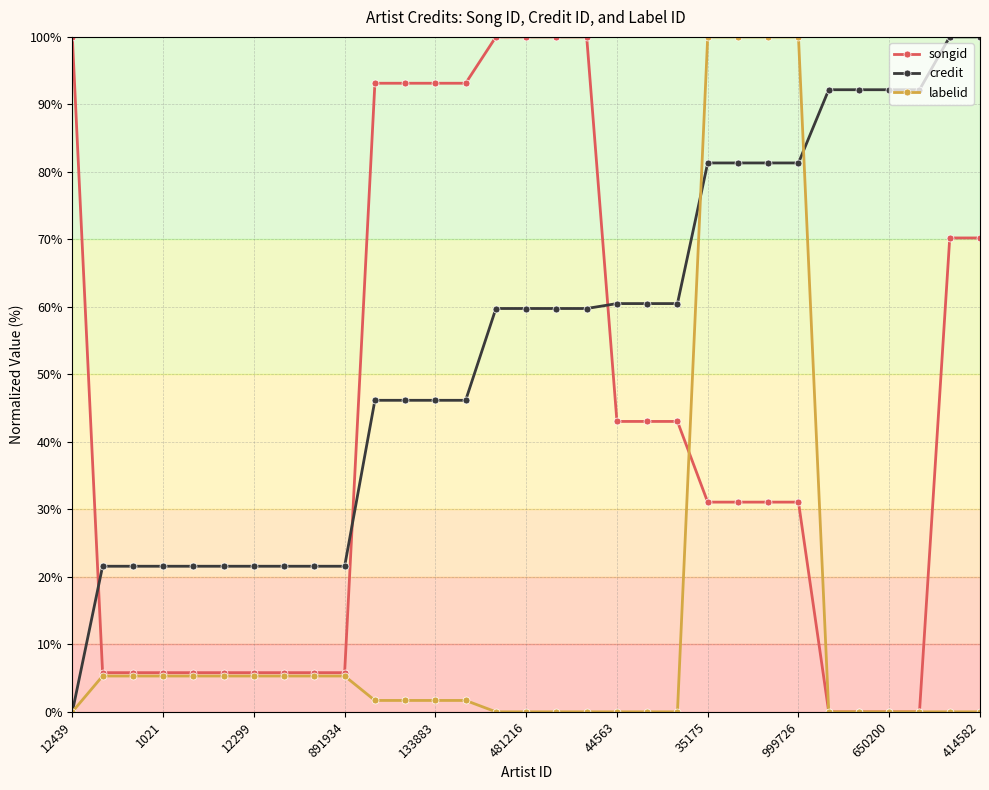

At how many categories does at least one series exceed 96?

11